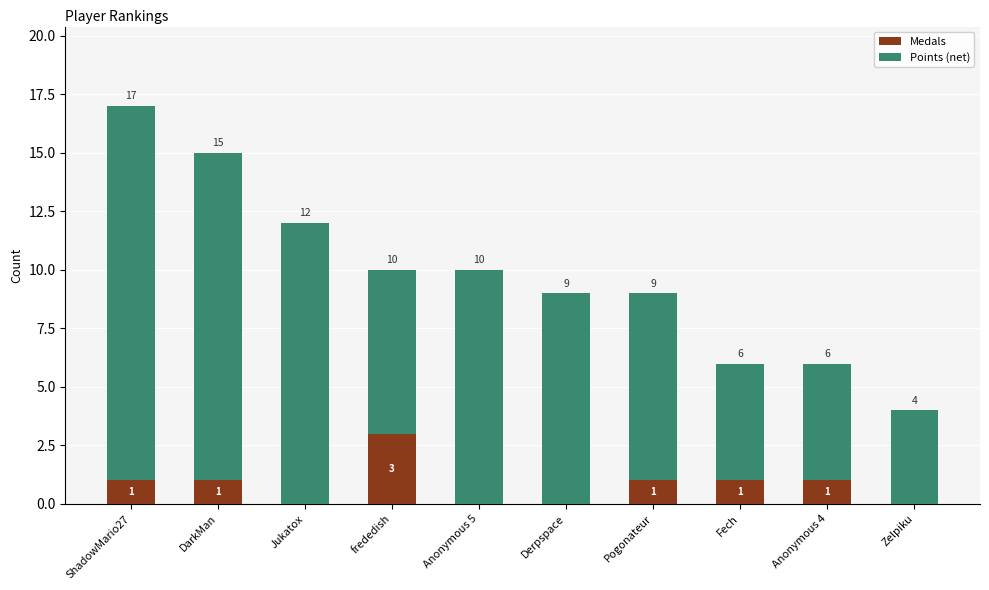

What is the total value across all series at Anonymous 4?

6